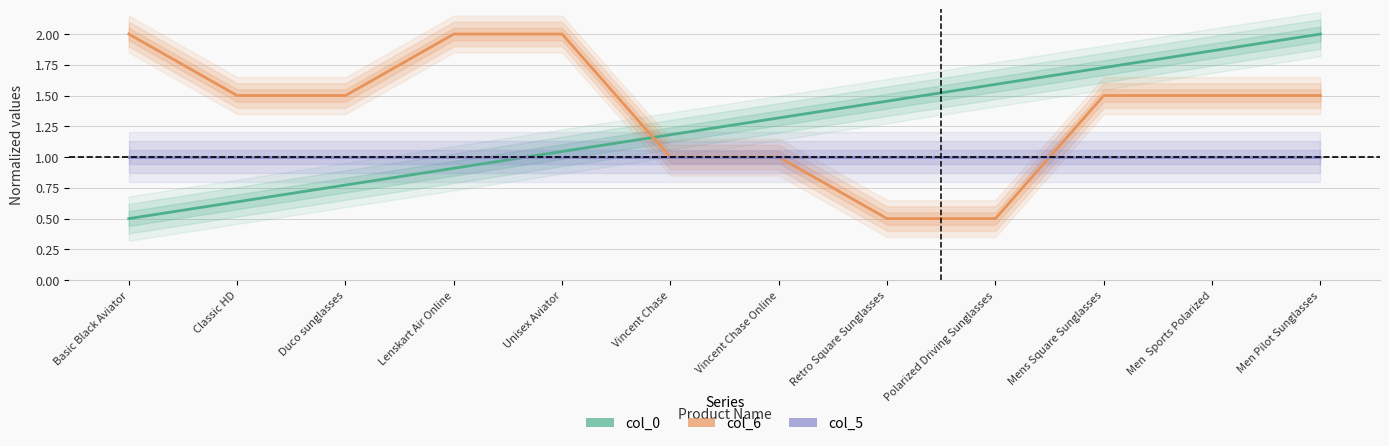

Which series has the widest spread of values?

col_0